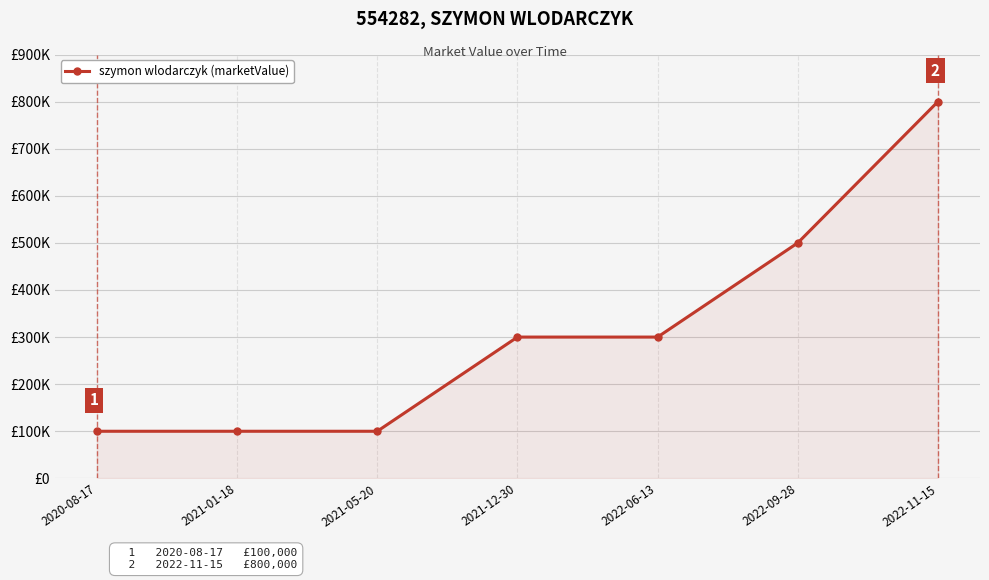

What is the difference between the values at 2021-01-18 and 2022-11-15?

700000